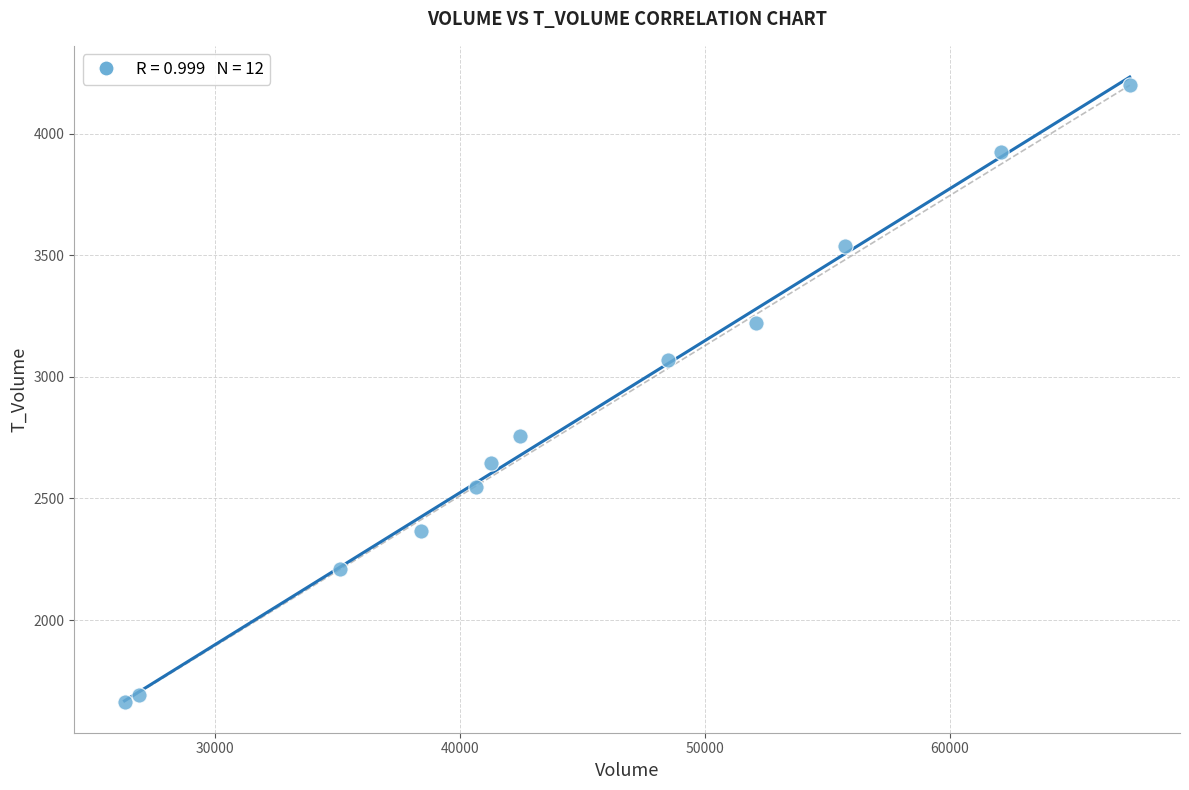

What Y value in the scatter plot is closest to 2932?

3070